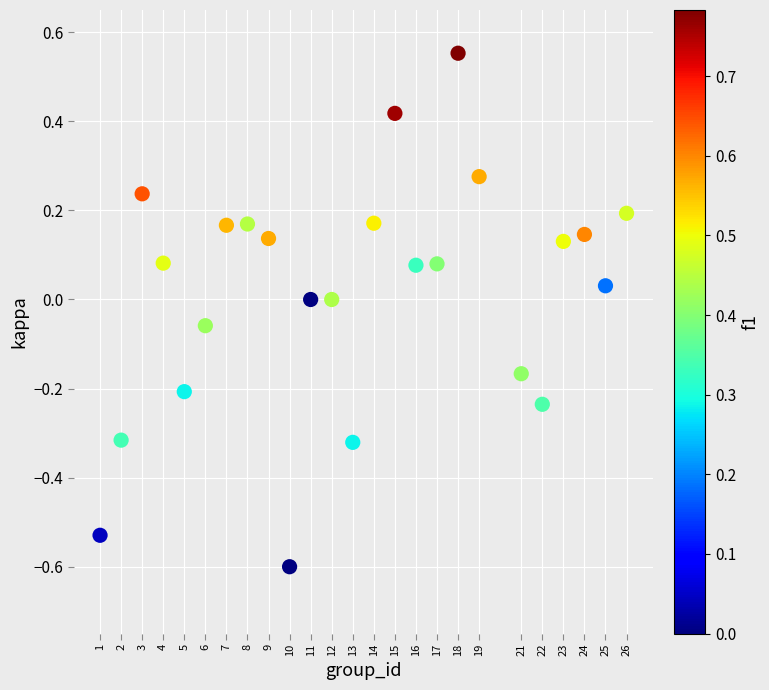

What is the range of Y values (max minus min)?

1.2